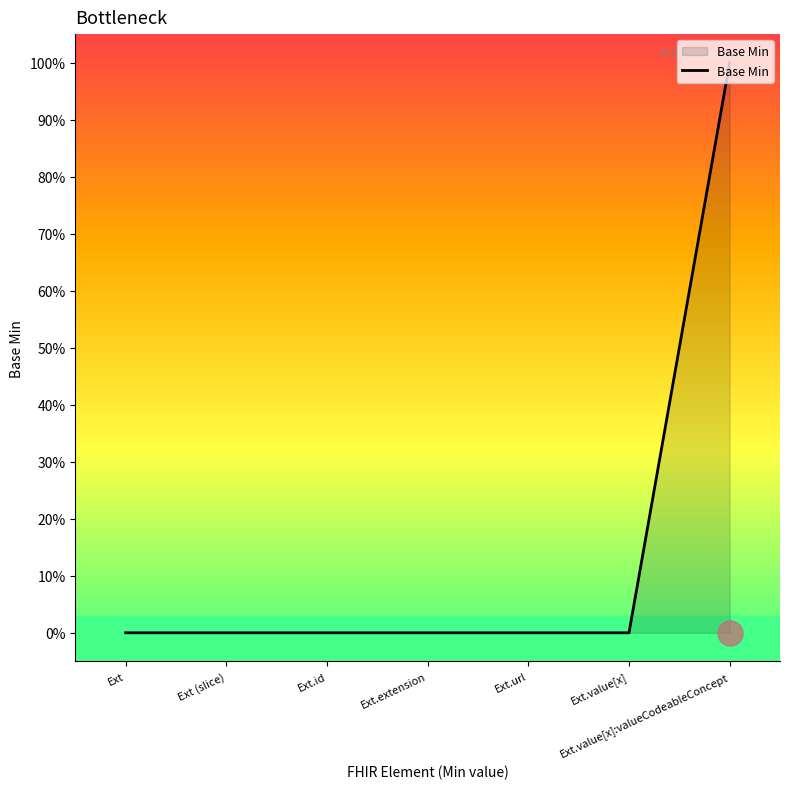

Which category has the highest value across all series?

Ext.value[x]:valueCodeableConcept